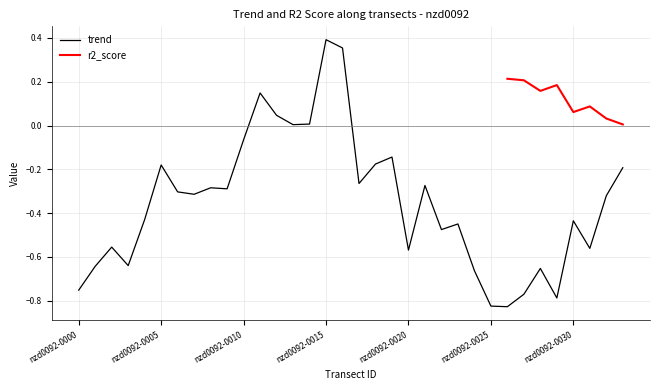

The value at nzd0092-0015 is 0.6. True or false?

False